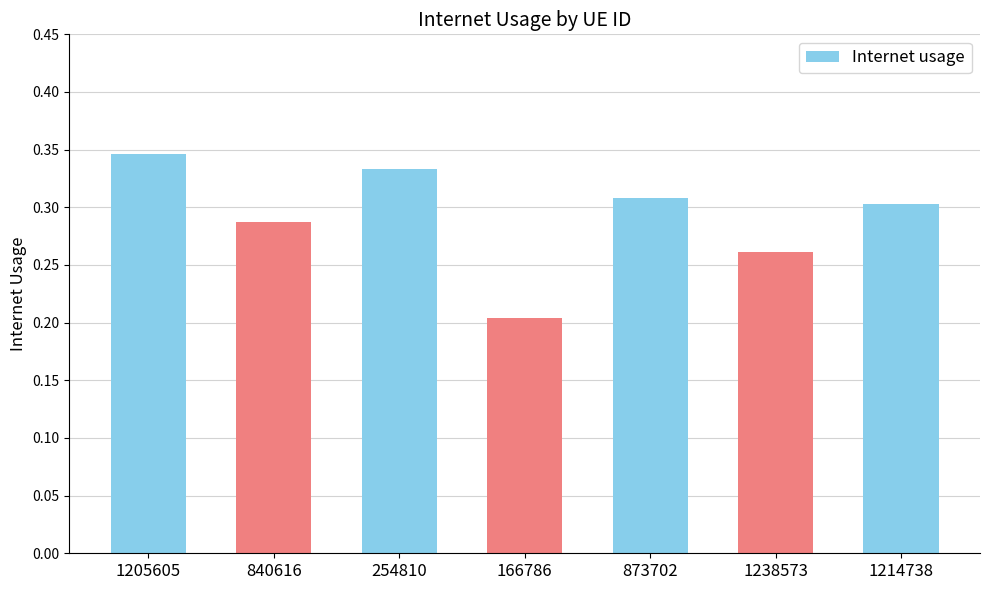

True or false: the data shows 0.1 at 166786.

False